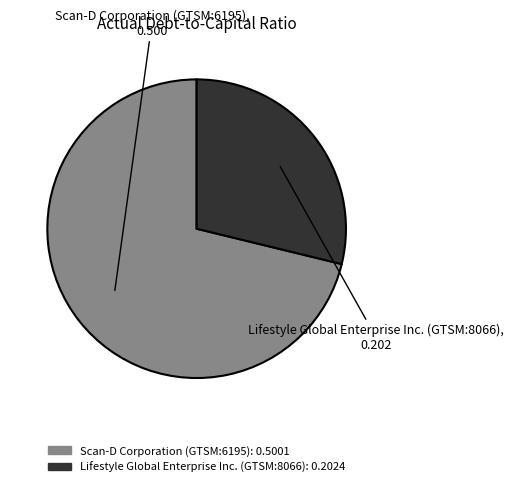

Between Scan-D Corporation (GTSM:6195) and Lifestyle Global Enterprise Inc. (GTSM:8066), which is larger?

Scan-D Corporation (GTSM:6195)